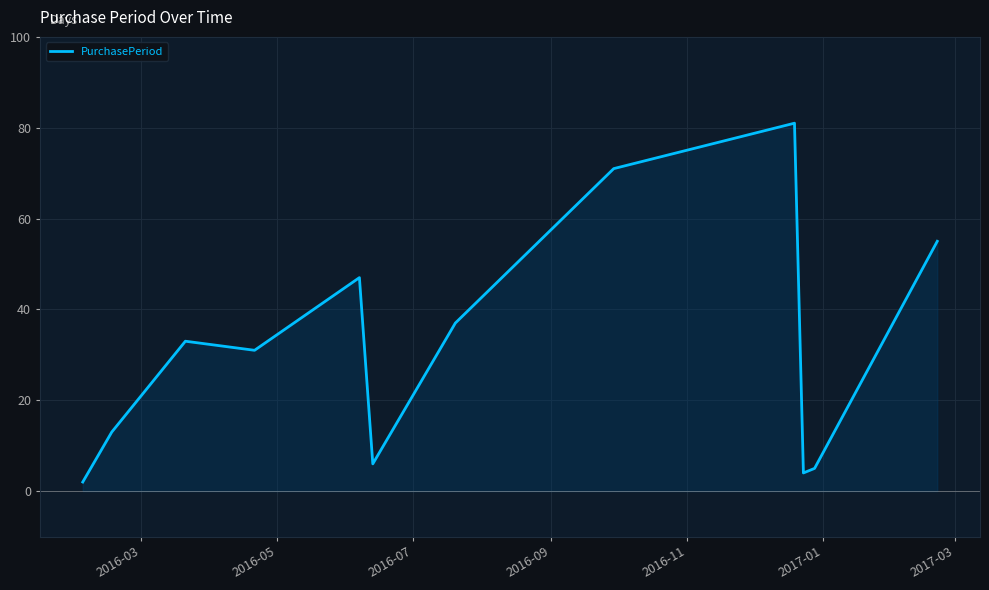

What is the difference between the maximum and minimum values?

79